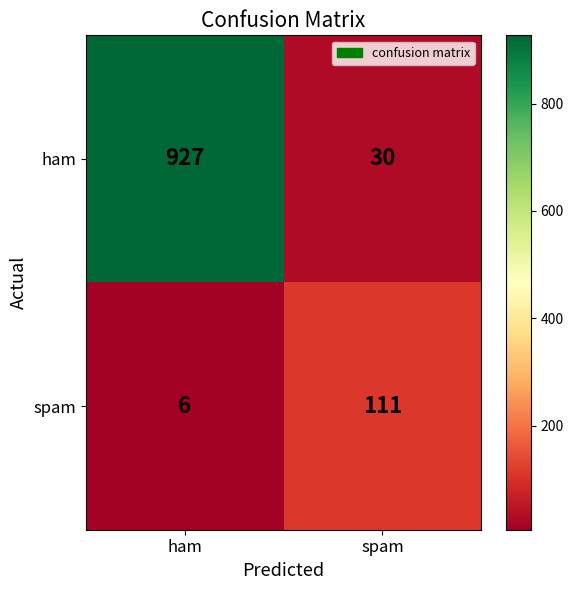

List the series in order of their overall mean, highest first.

ham, spam